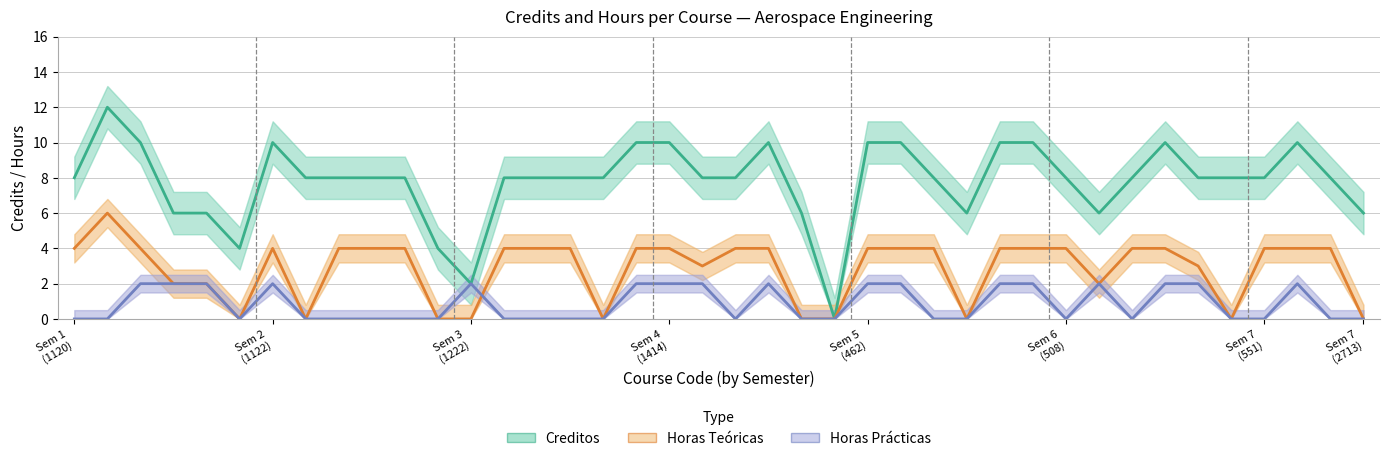

Reading right to left, what are all the values shown in this chart?

Creditos: 6	8	10	8	8	8	10	8	6	8	10	10	6	8	10	10	0	6	10	8	8	10	10	8	8	8	8	2	4	8	8	8	8	10	4	6	6	10	12	8
Horas Teóricas: 0	4	4	4	0	3	4	4	2	4	4	4	0	4	4	4	0	0	4	4	3	4	4	0	4	4	4	0	0	4	4	4	0	4	0	2	2	4	6	4
Horas Prácticas: 0	0	2	0	0	2	2	0	2	0	2	2	0	0	2	2	0	0	2	0	2	2	2	0	0	0	0	2	0	0	0	0	0	2	0	2	2	2	0	0